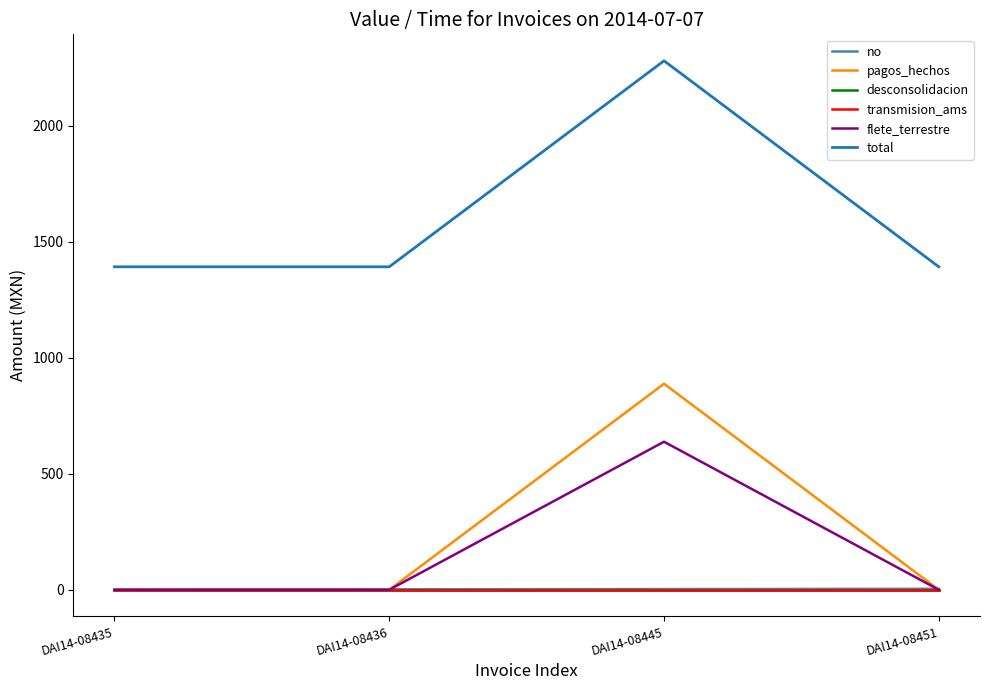

Is this an area chart (filled region under the line)?

No